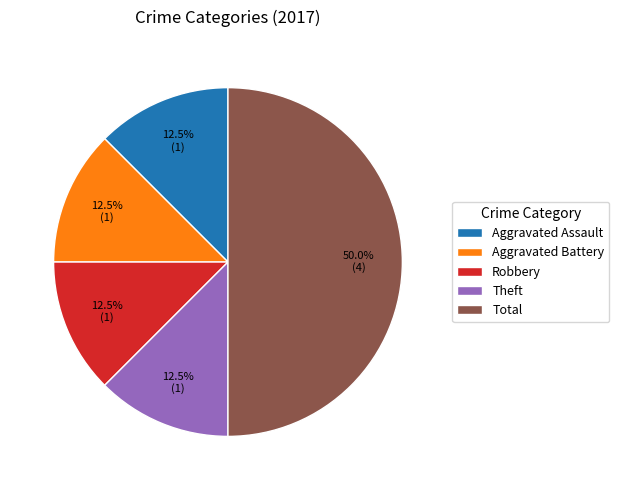

What is the largest slice in the pie chart?

Total